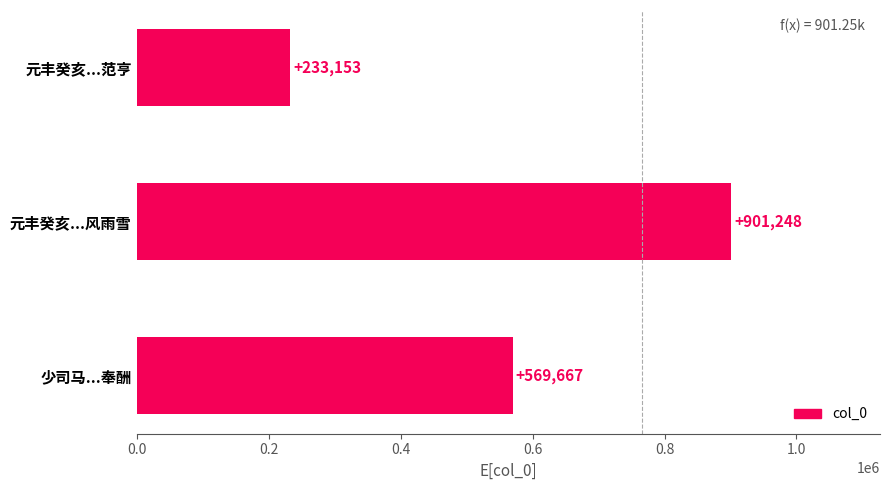

What is the greatest value displayed?

901248